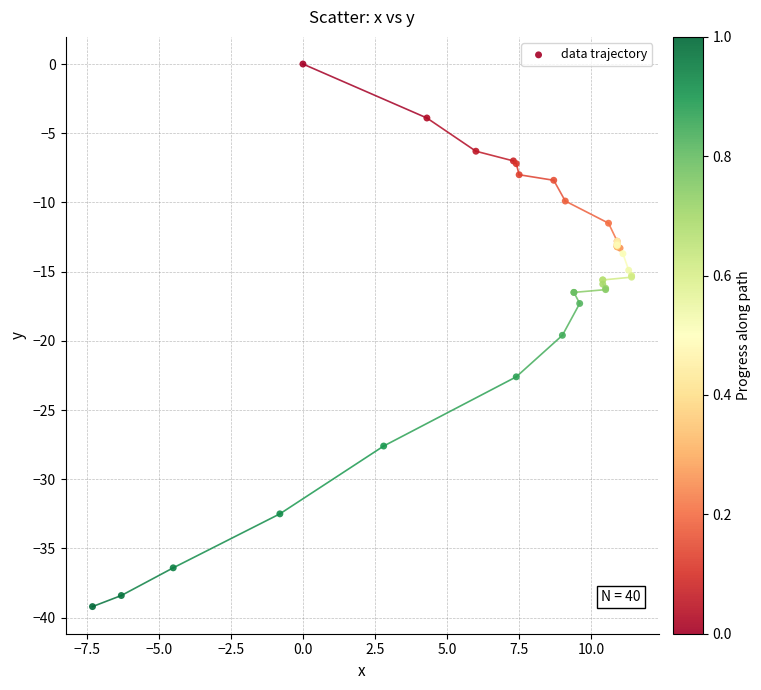

What Y value in the scatter plot is closest to -19?

-19.6